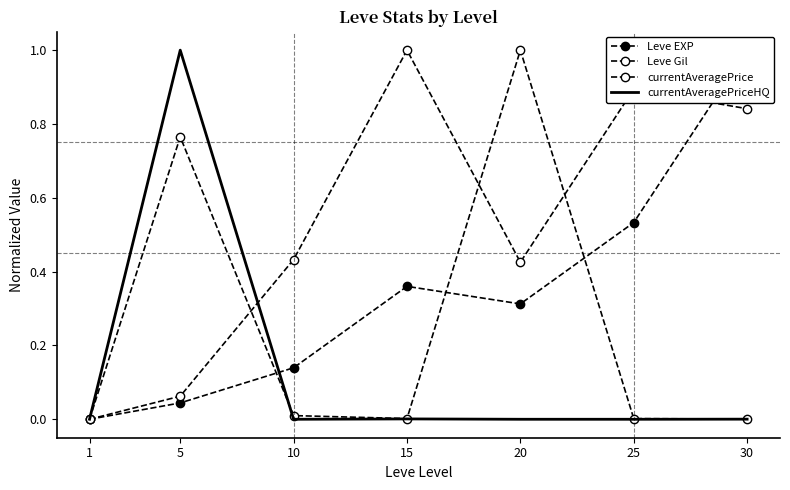

At which category does Leve EXP reach its first local valley?

20